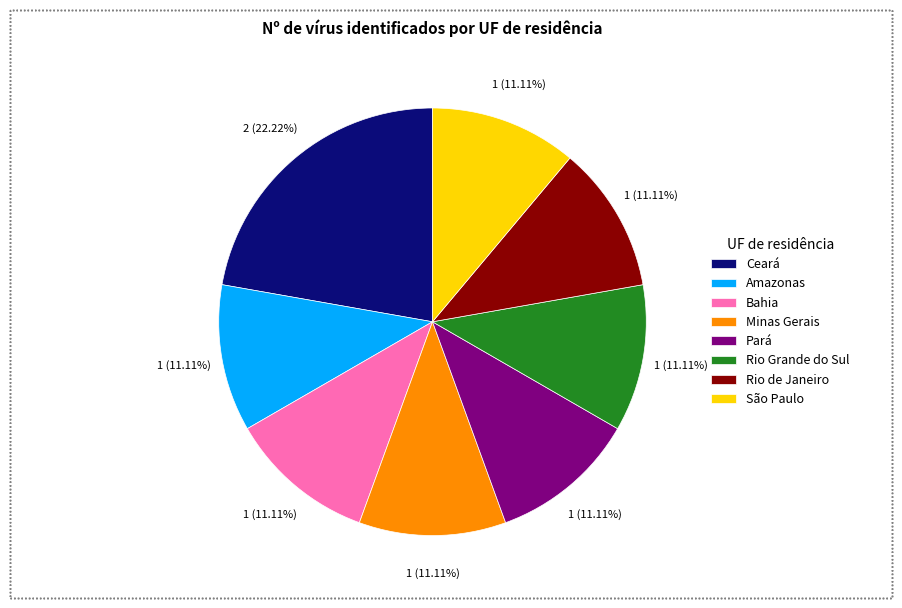

What is the largest slice in the pie chart?

Ceará